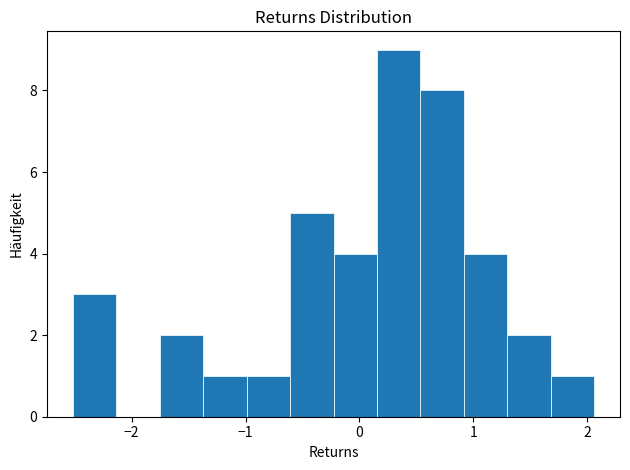

Around what value on the x-axis is the tallest bar? Give the approximate position of its centre, as read against the axis.

0.3